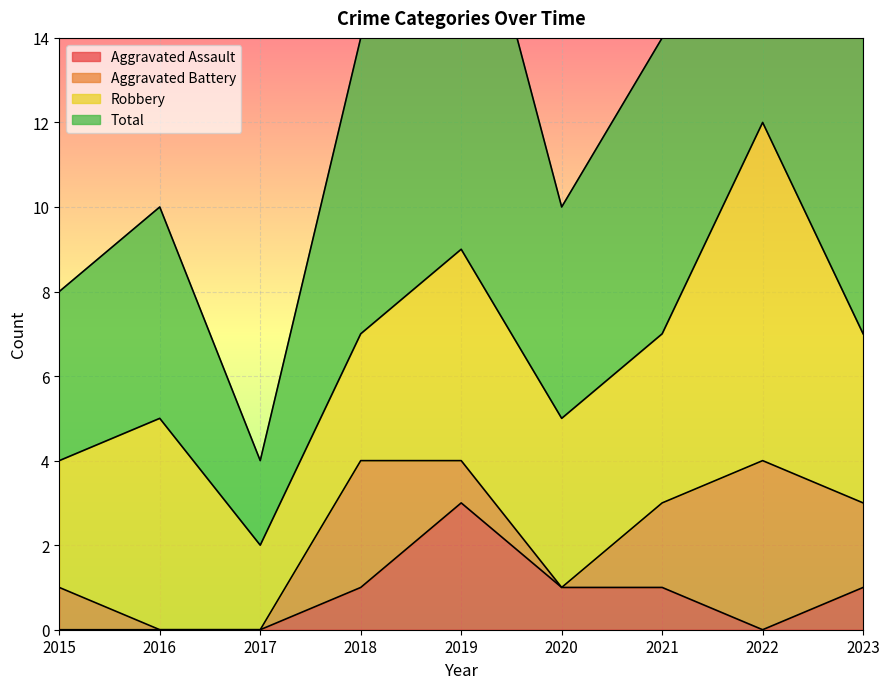

Where does the Total series first go above 14?

2019